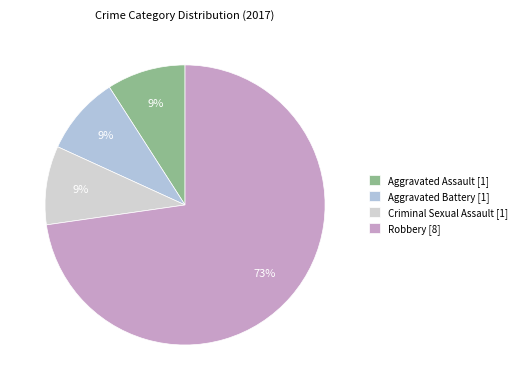

To the nearest percent, what is the average slice percentage?

25%